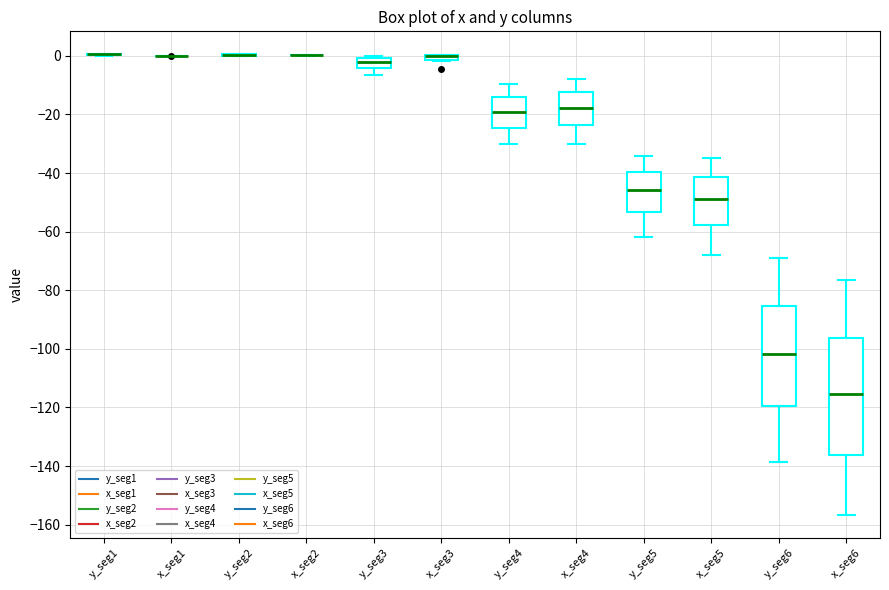

Comparing the boxes themselves (not the whiskers), which one is the tallest?

x_seg6